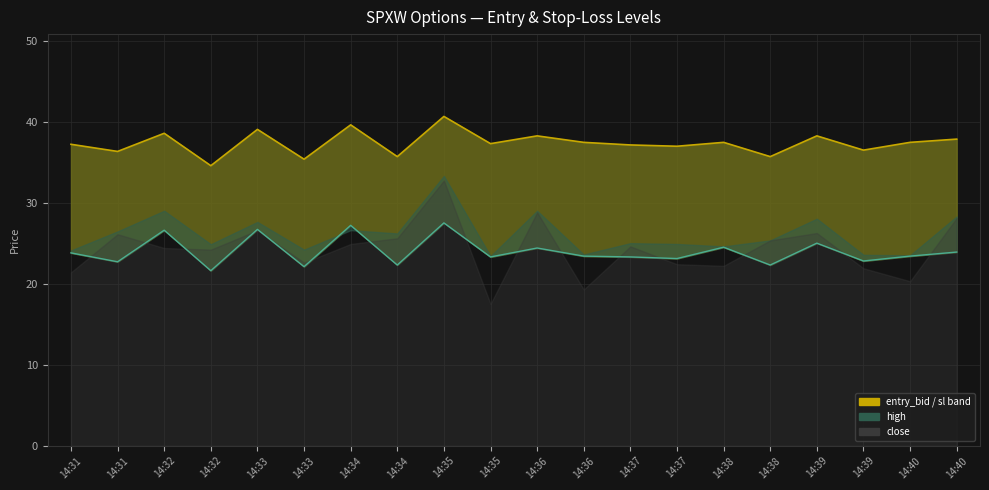

Where is the first local minimum?

14:31